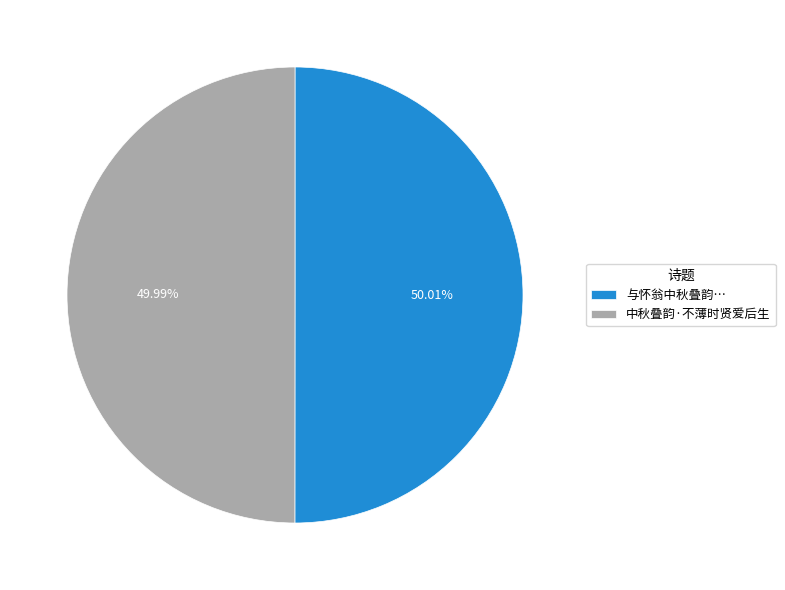

To the nearest percent, what is the average slice percentage?

50%